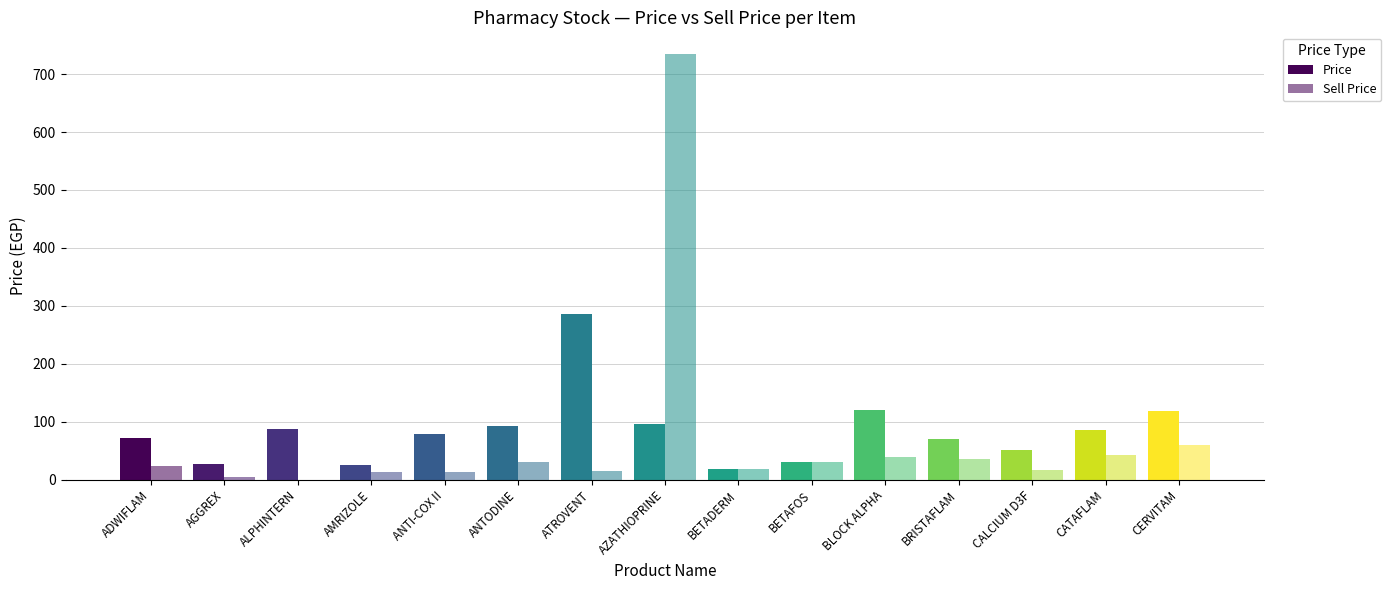

How many data points does each series have?

15